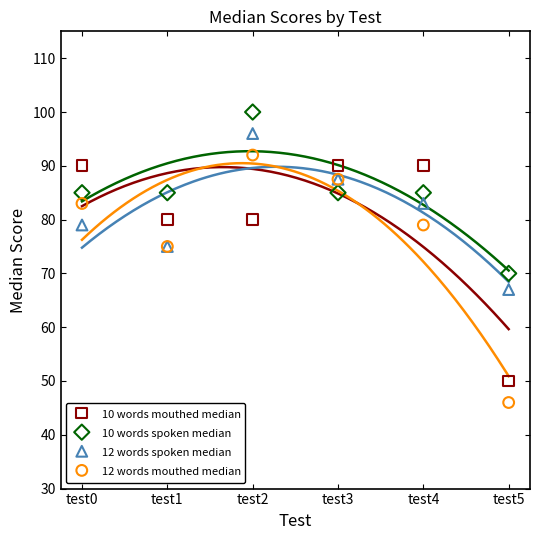

Which series contains the highest Y value?

10 words spoken median